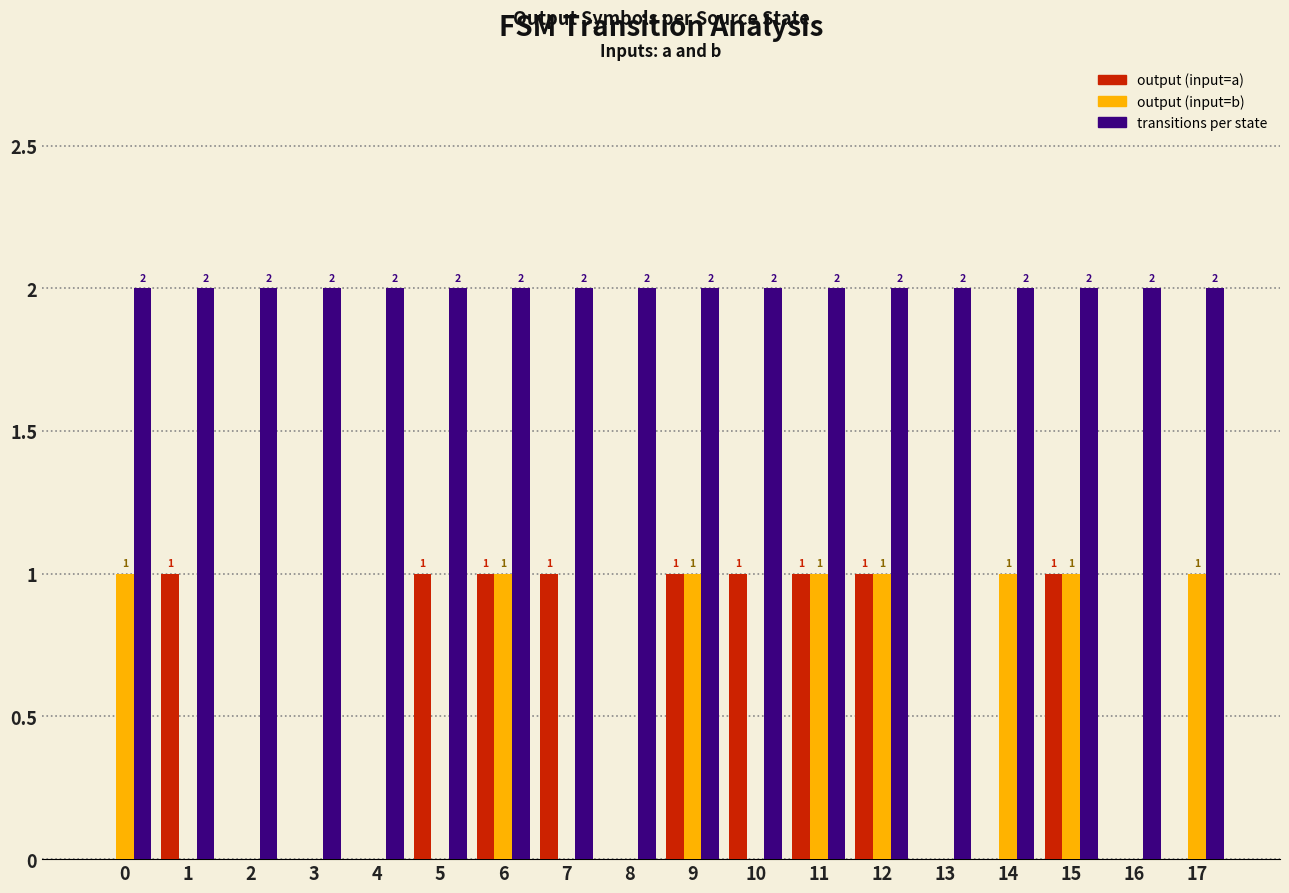

The value of output (input=b) at 1 is 0. True or false?

True